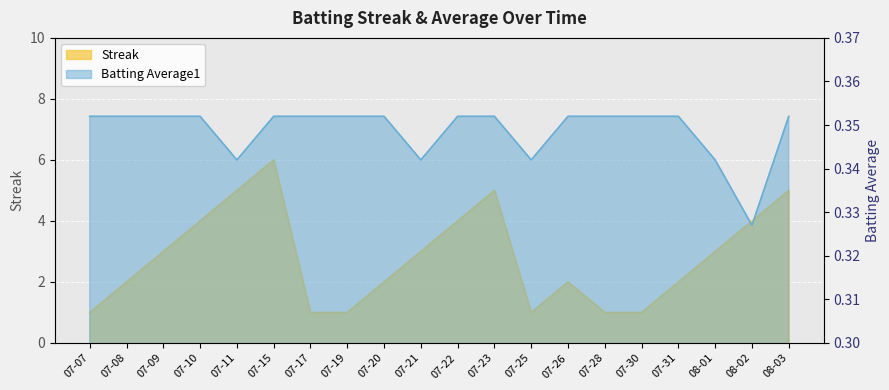

What is the total value across all series at 07-08?

2.4